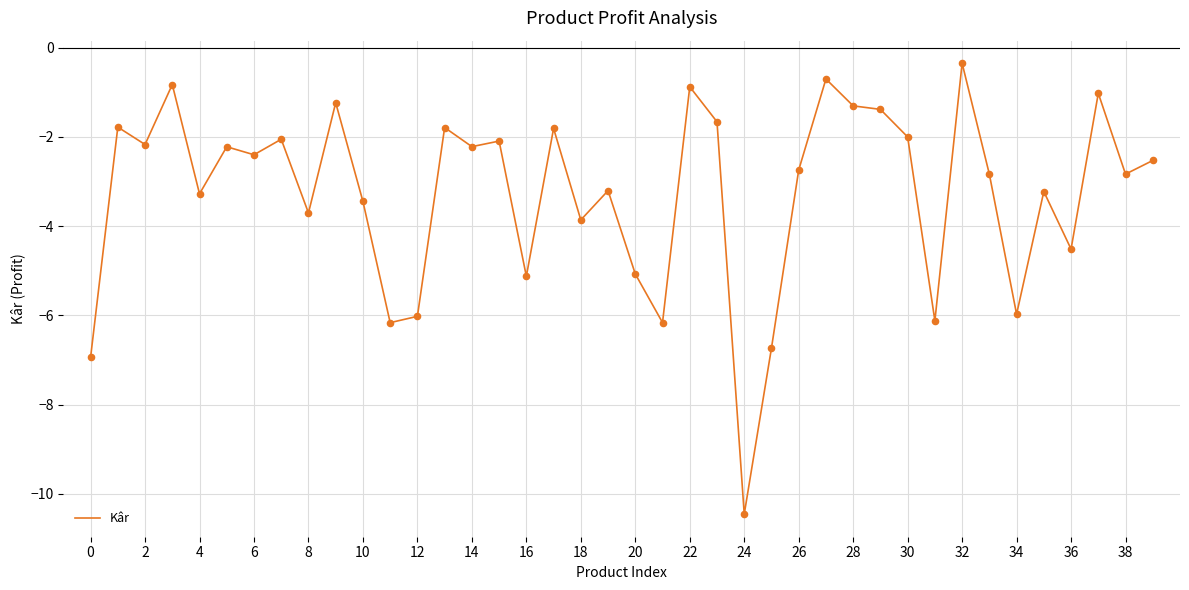

What is the maximum value shown in the chart?

-0.4